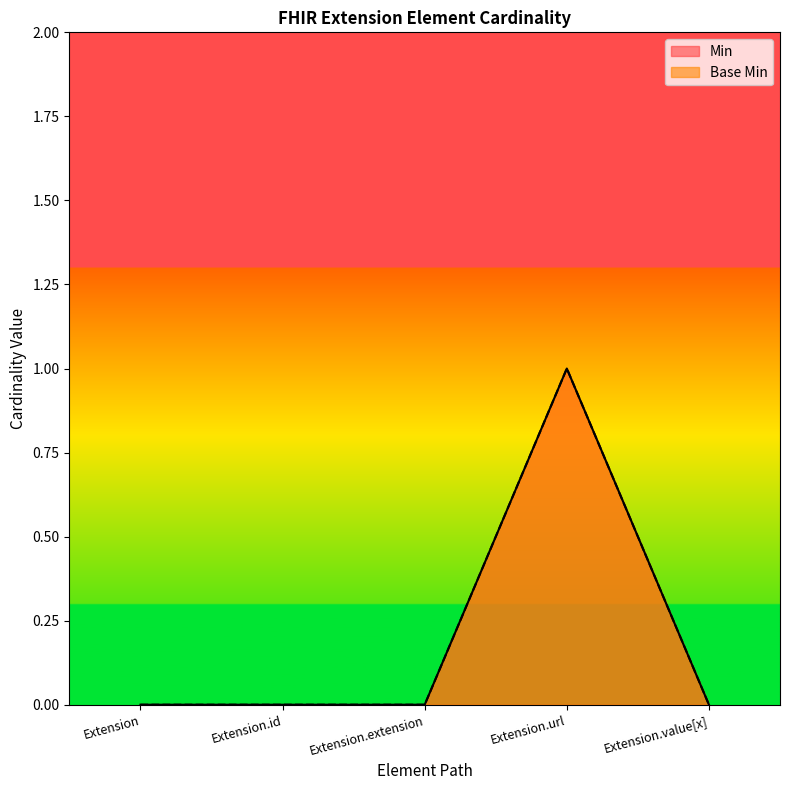

How many positive values does the Base Min series have?

1